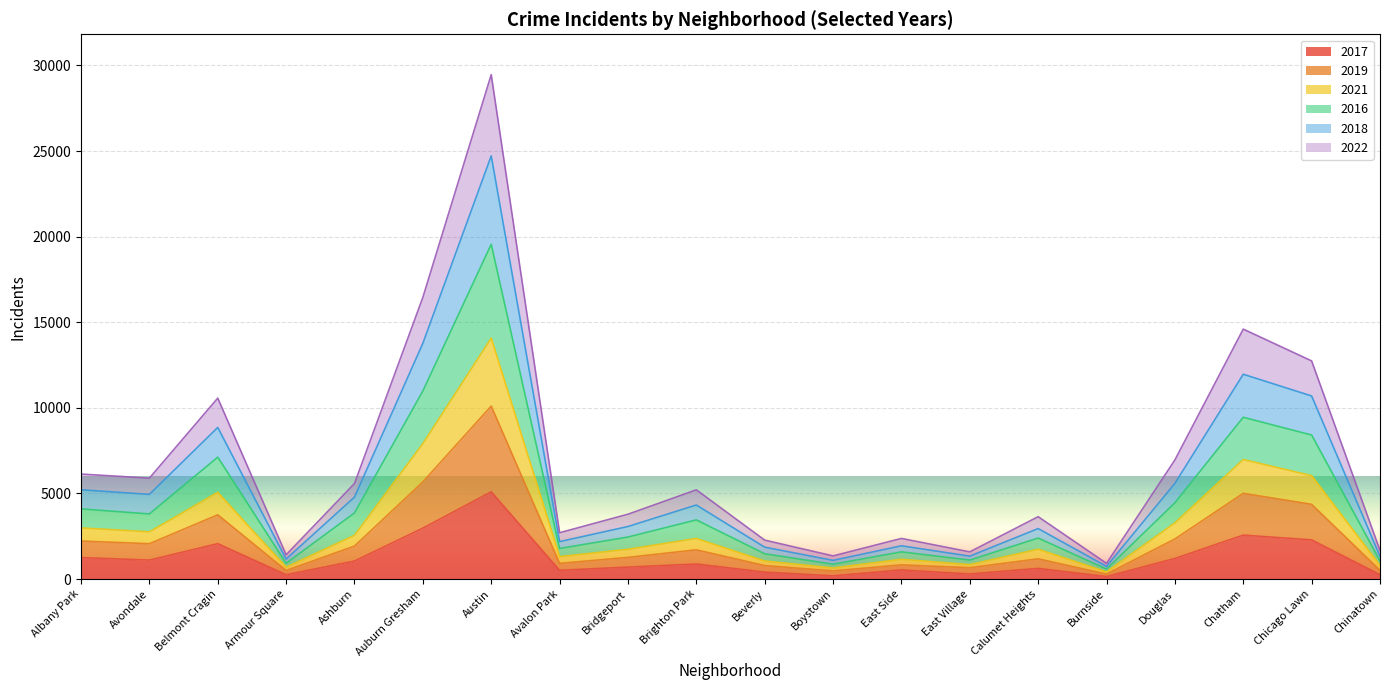

What are all the series names shown in the legend?

2017, 2019, 2021, 2016, 2018, 2022